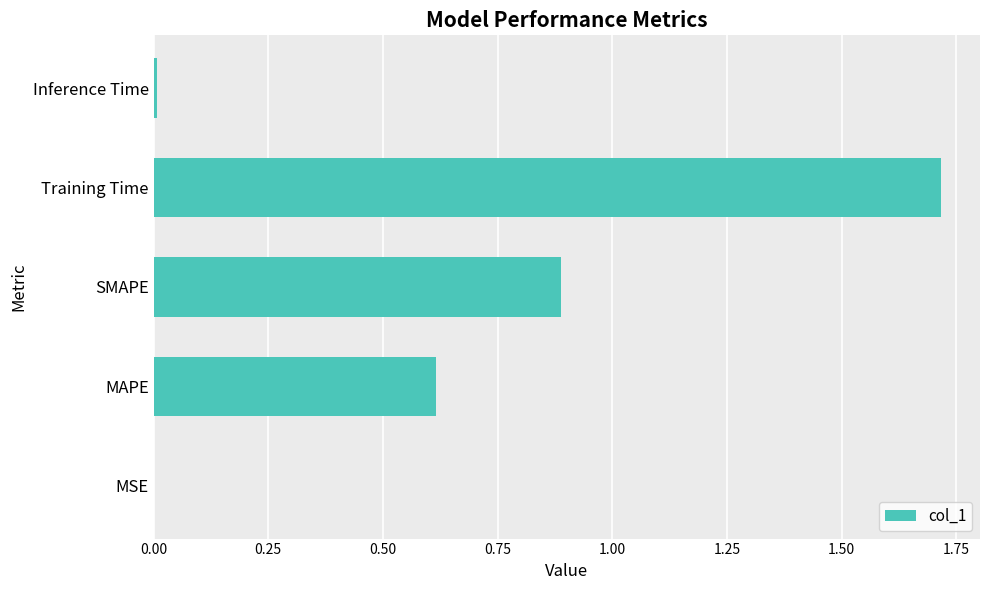

What is the change in value from SMAPE to Training Time?

+0.8